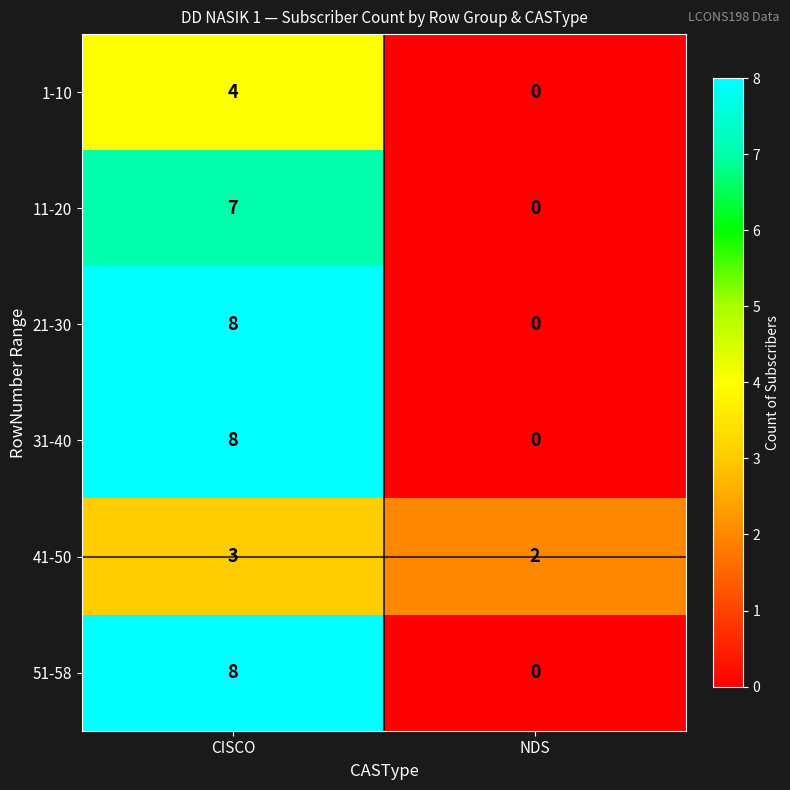

Reading right to left, extract all data points from this chart.

1-10: NDS=0	CISCO=4
11-20: NDS=0	CISCO=7
21-30: NDS=0	CISCO=8
31-40: NDS=0	CISCO=8
41-50: NDS=2	CISCO=3
51-58: NDS=0	CISCO=8